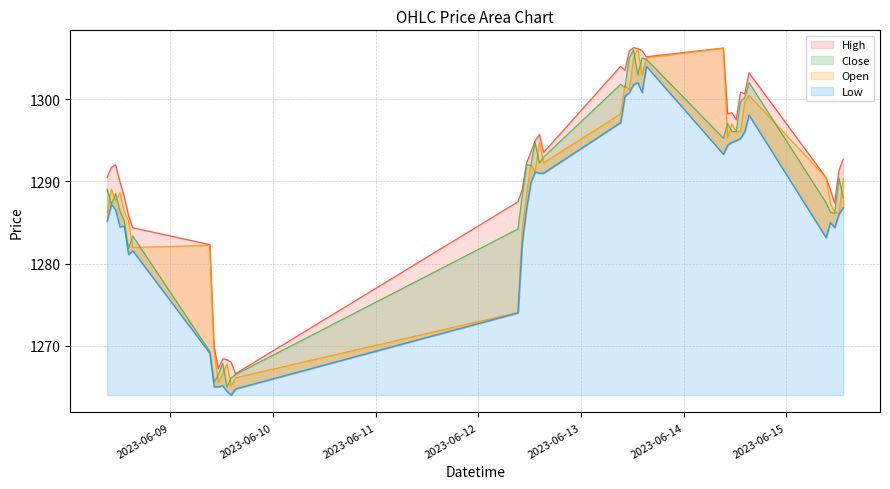

How many categories are shown in the chart?

40